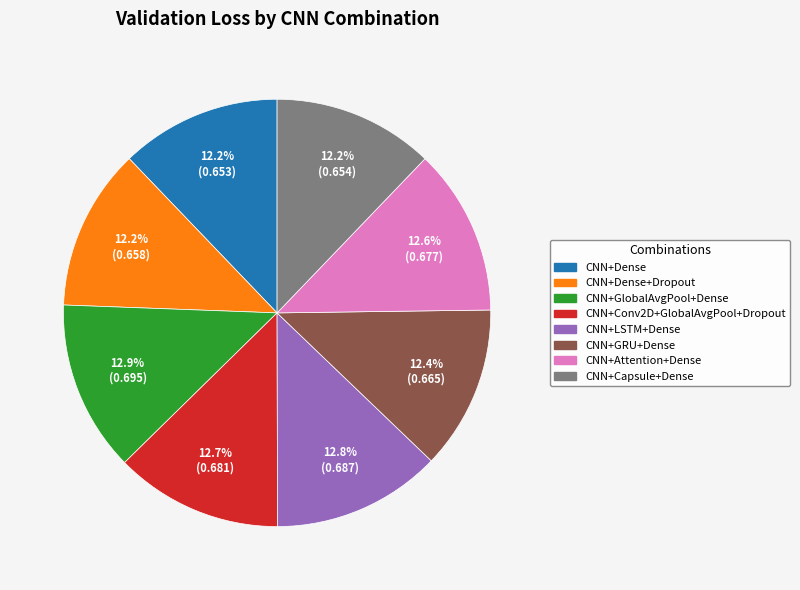

To the nearest percent, what is the average slice percentage?

12%